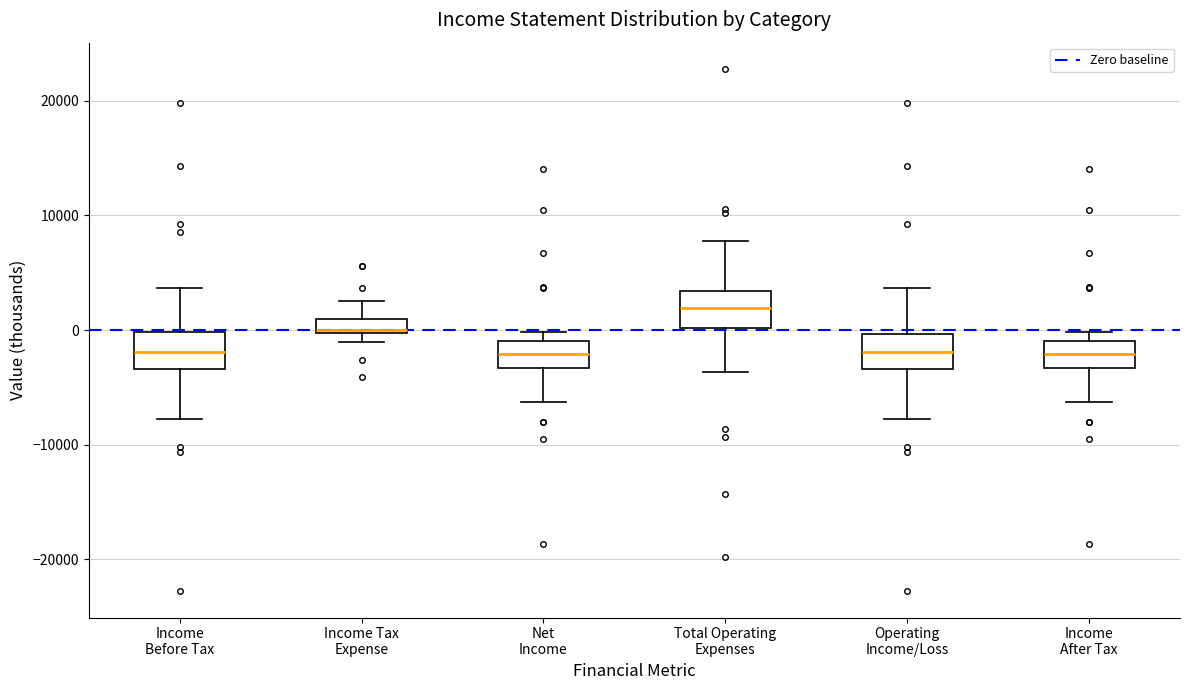

Which box has the highest median line?

Total Operating Expenses